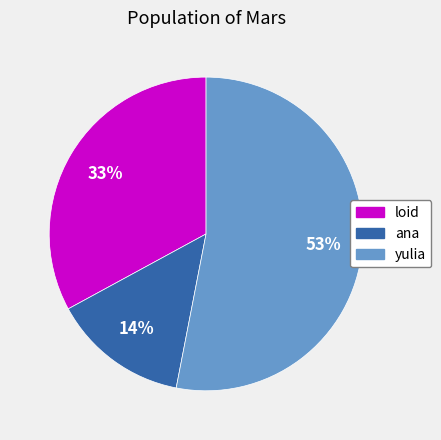

Is the sum of ana and yulia greater than half?

Yes